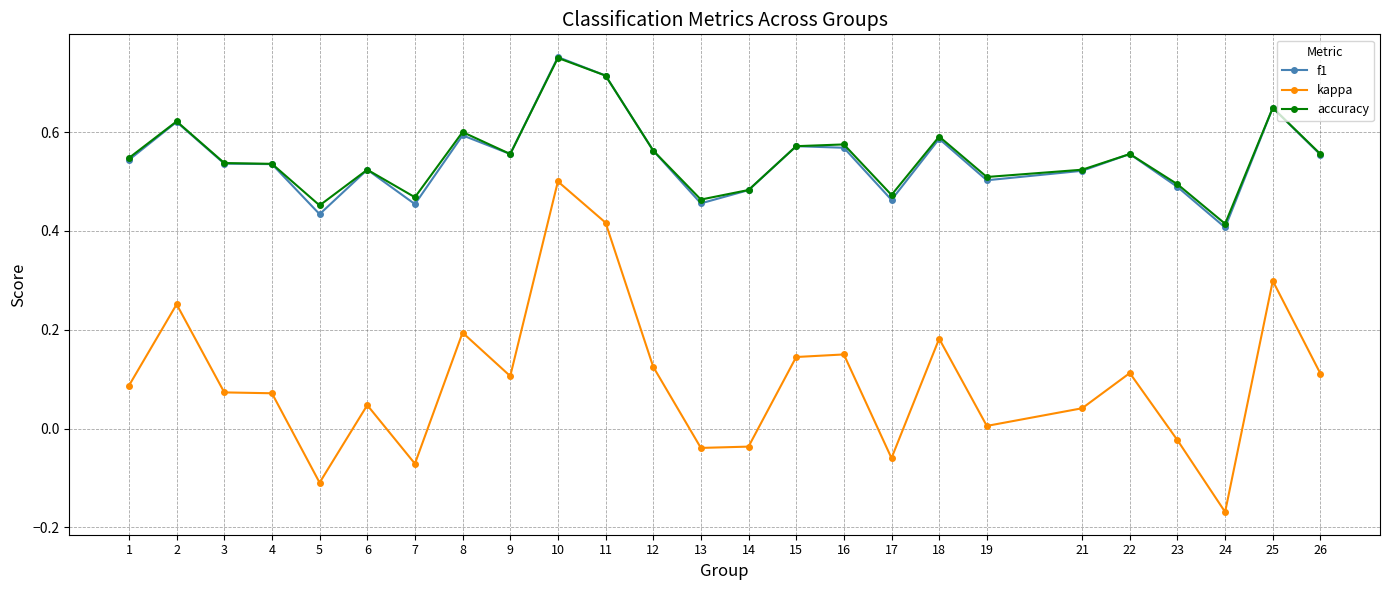

Where is f1 nearest to the value 0?

24